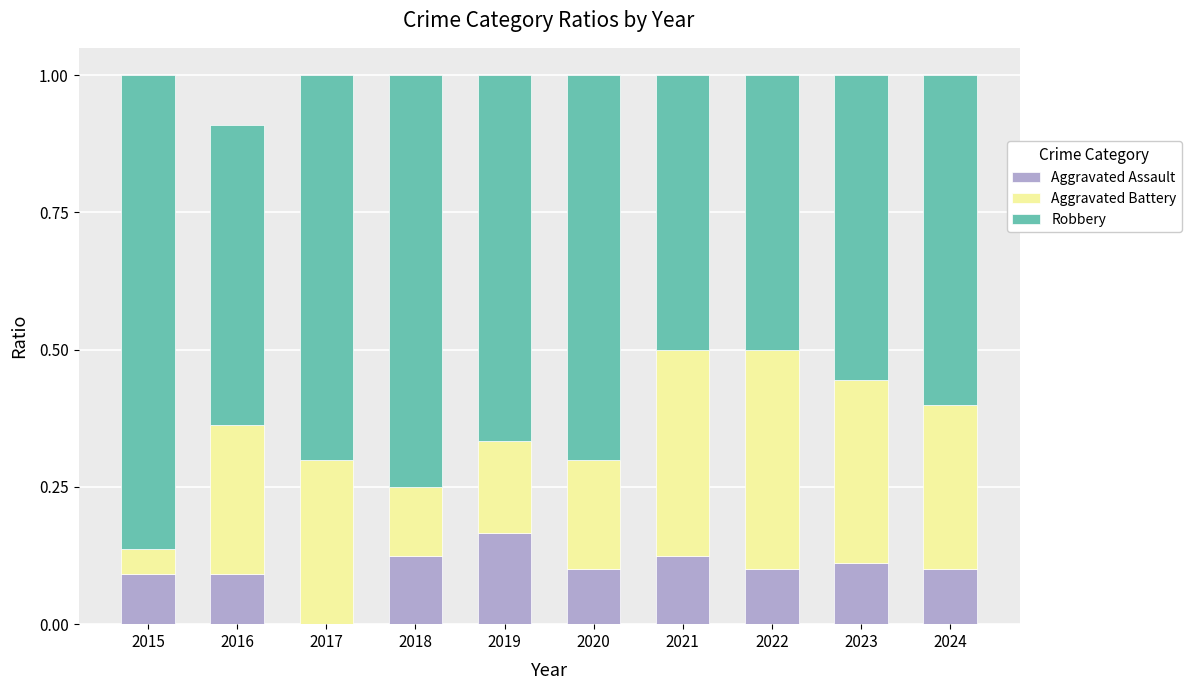

What is the total value across all series at 2020?

1.0